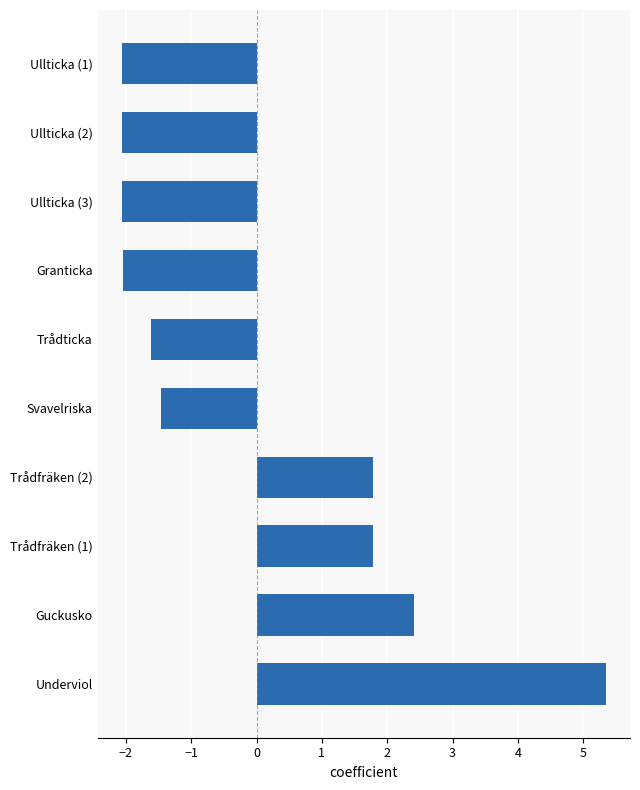

What is the smallest value displayed?

-2.1